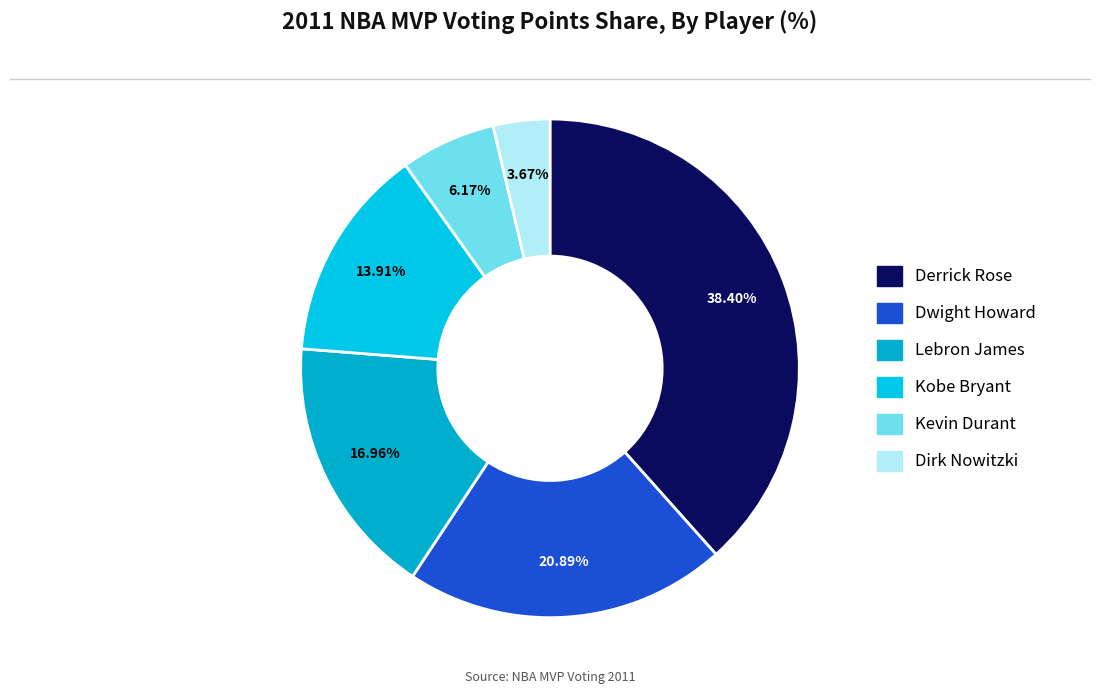

Which slice is the smallest?

Dirk Nowitzki